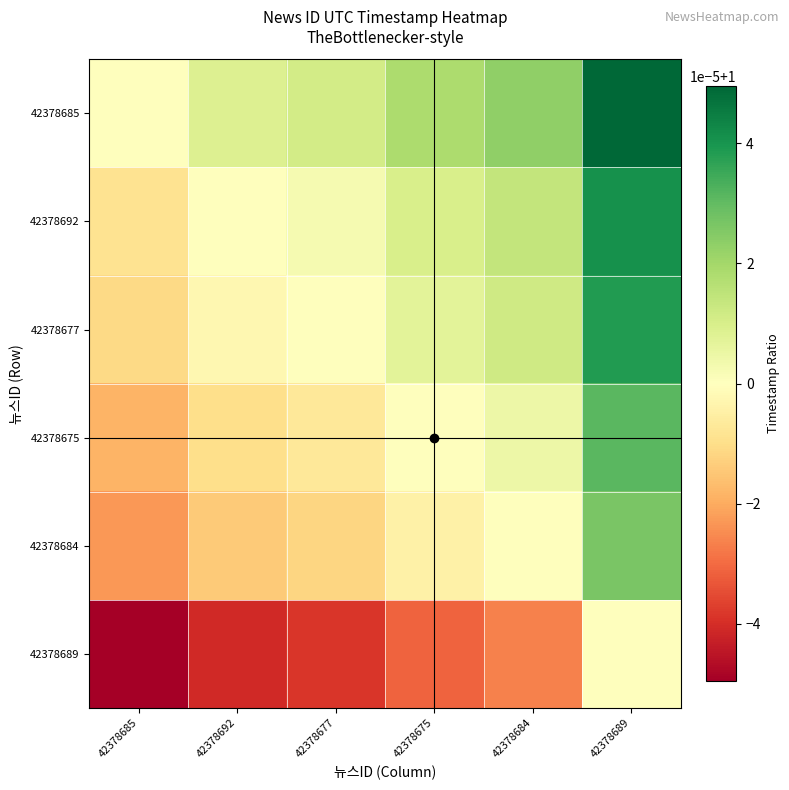

Which series has the largest range (max minus min)?

42378685